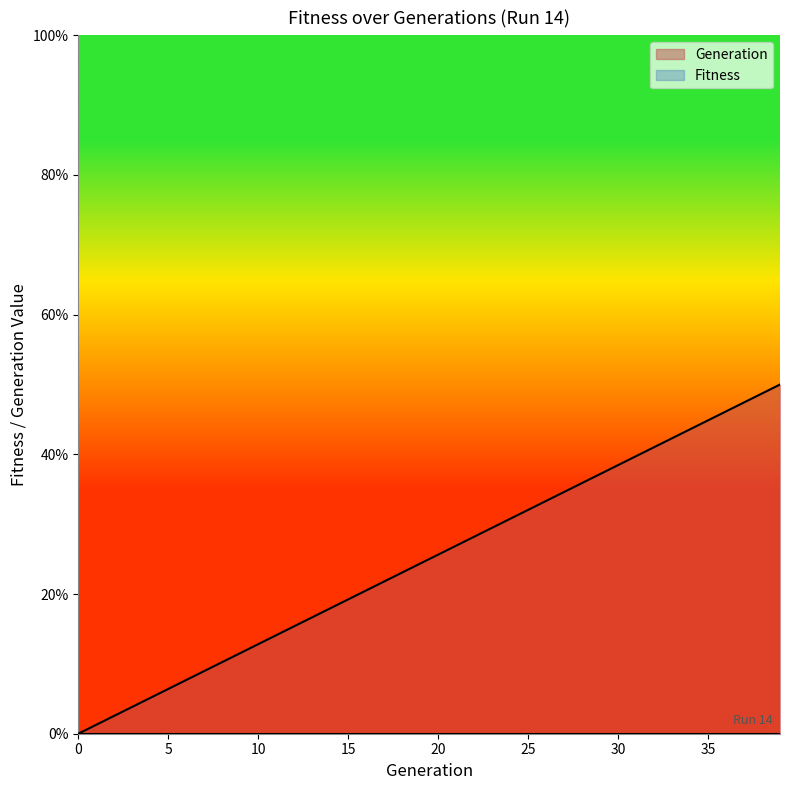

List the labels in order of value, largest first.

39, 38, 37, 36, 35, 34, 33, 32, 31, 30, 29, 28, 27, 26, 25, 24, 23, 22, 21, 20, 19, 18, 17, 16, 15, 14, 13, 12, 11, 10, 9, 8, 7, 6, 5, 4, 3, 2, 1, 0